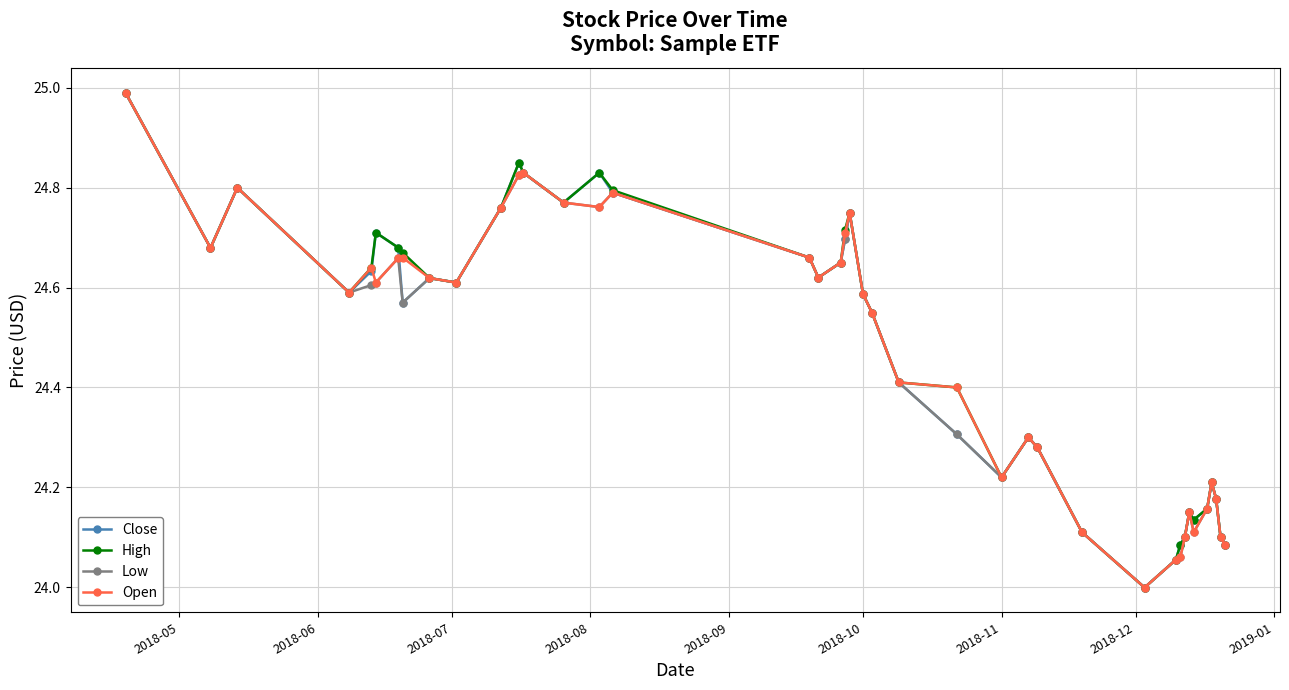

What is the minimum value shown in the chart?

24.0